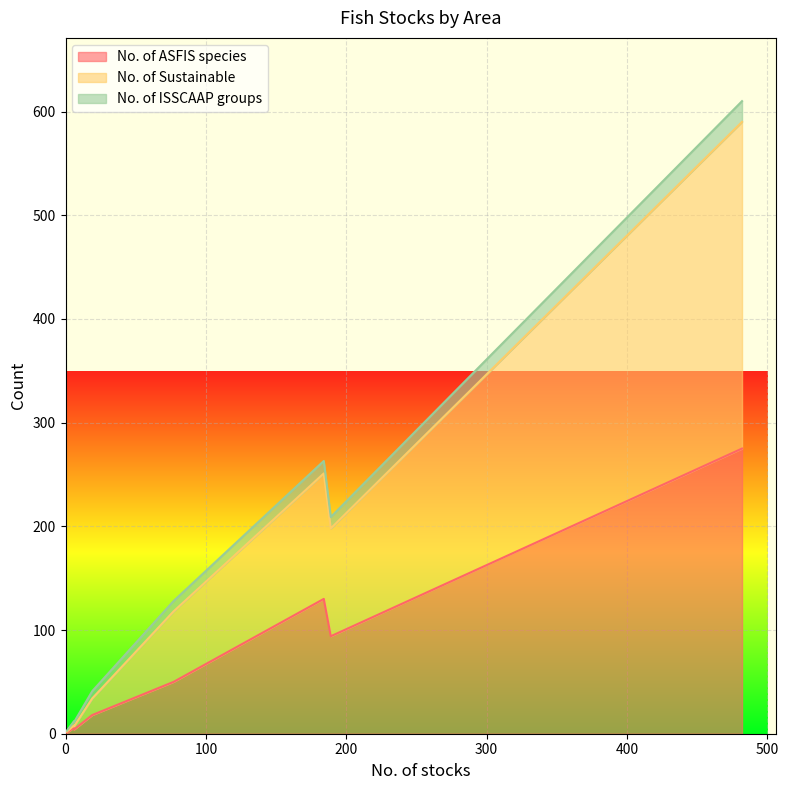

What is the difference between the No. of Sustainable values at Area 47 and Area 57?

14